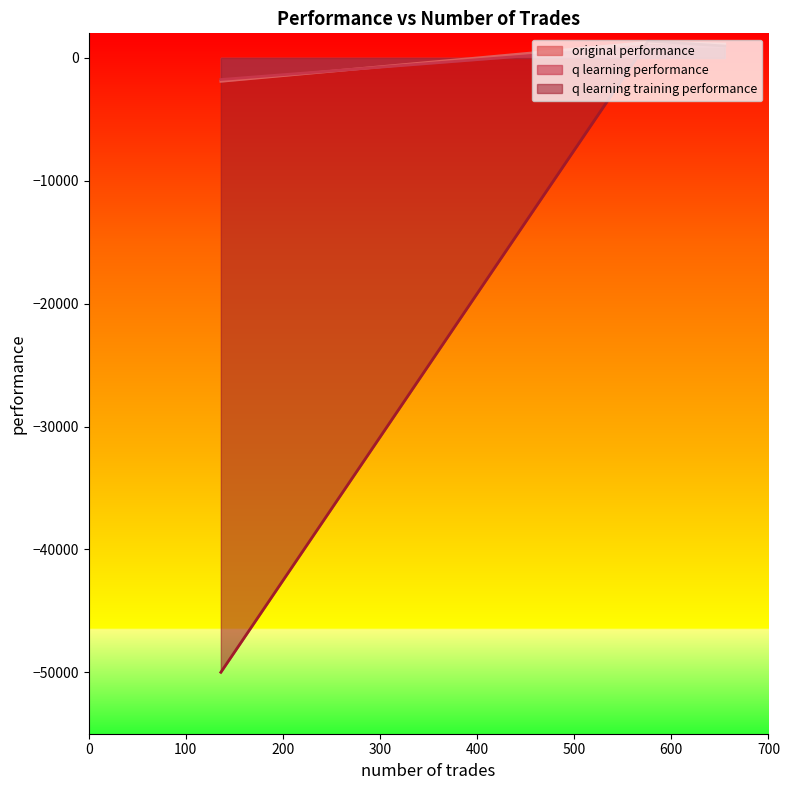

What is the value of the original performance point at the 3rd from the left?

-1905.2